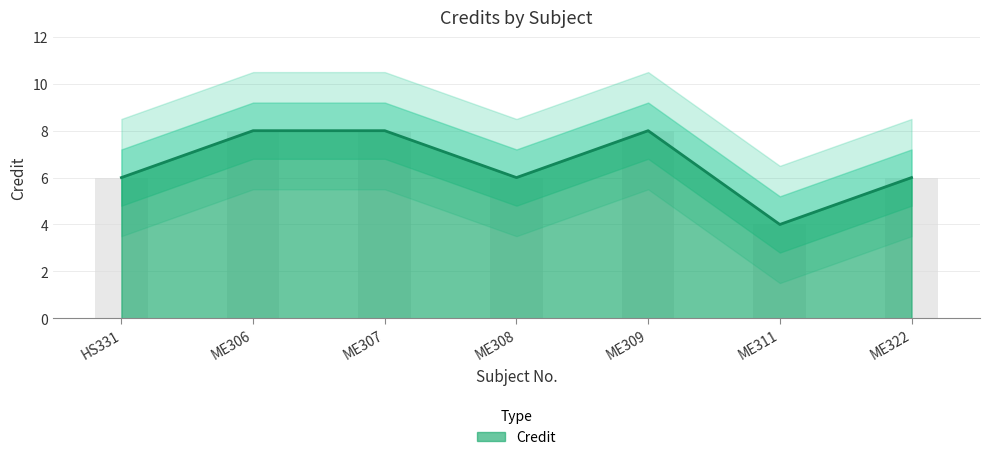

What is the change in value from ME307 to ME308?

-2